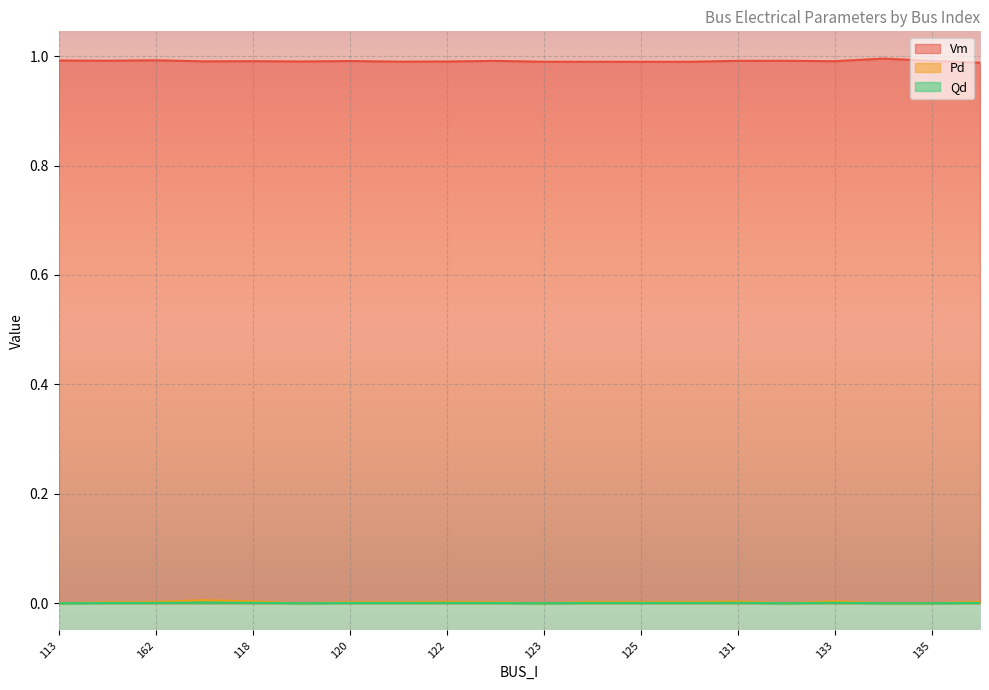

List the labels in order of Pd value, smallest first.

113, 119, 123, 132, 134, 135, 242, 160, 121, 120, 125, 152, 162, 124, 122, 138, 131, 118, 133, 117